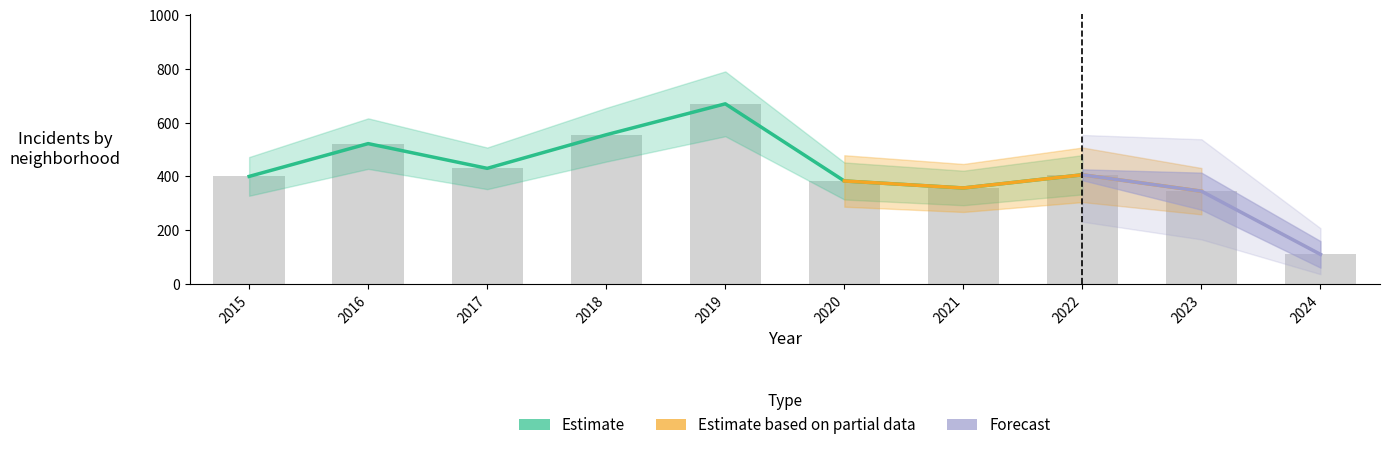

How many groups of bars are there?

10